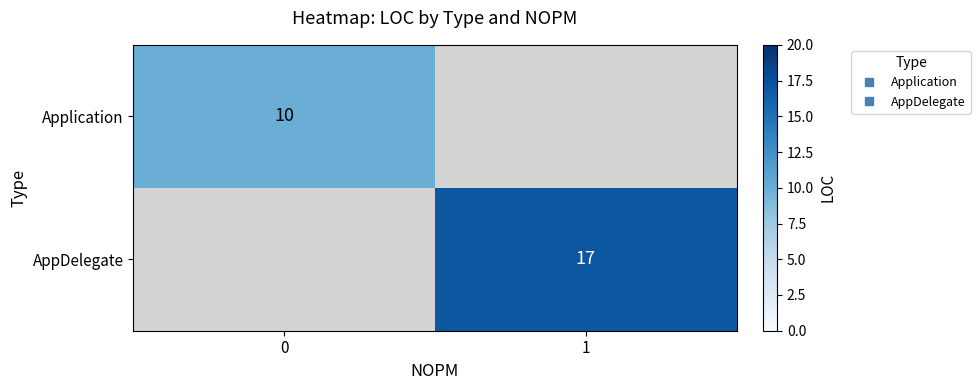

Between 0 and 1, which is larger?

1